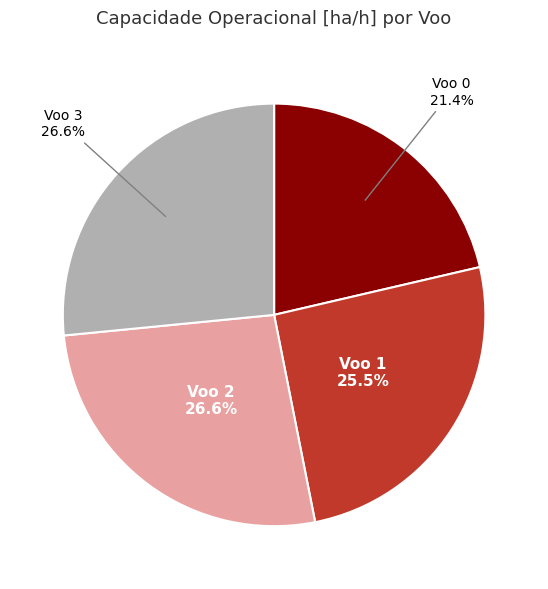

Is there a majority slice in this chart?

No